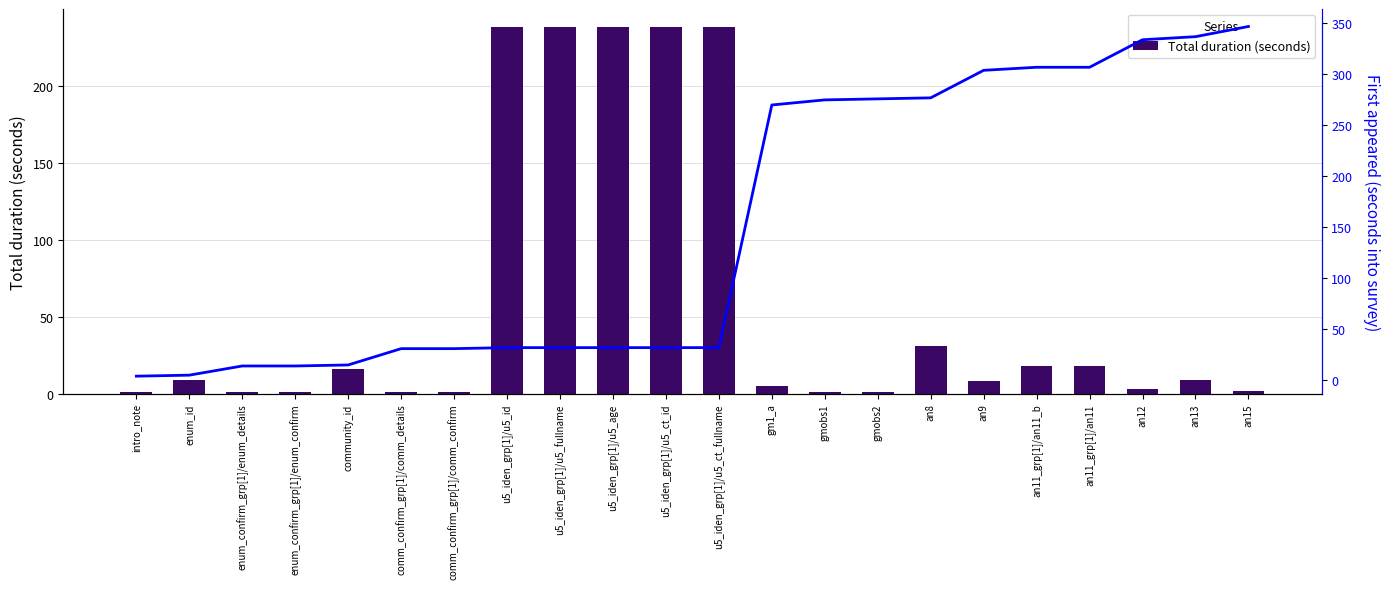

What is the maximum value for Total duration (seconds)?

238